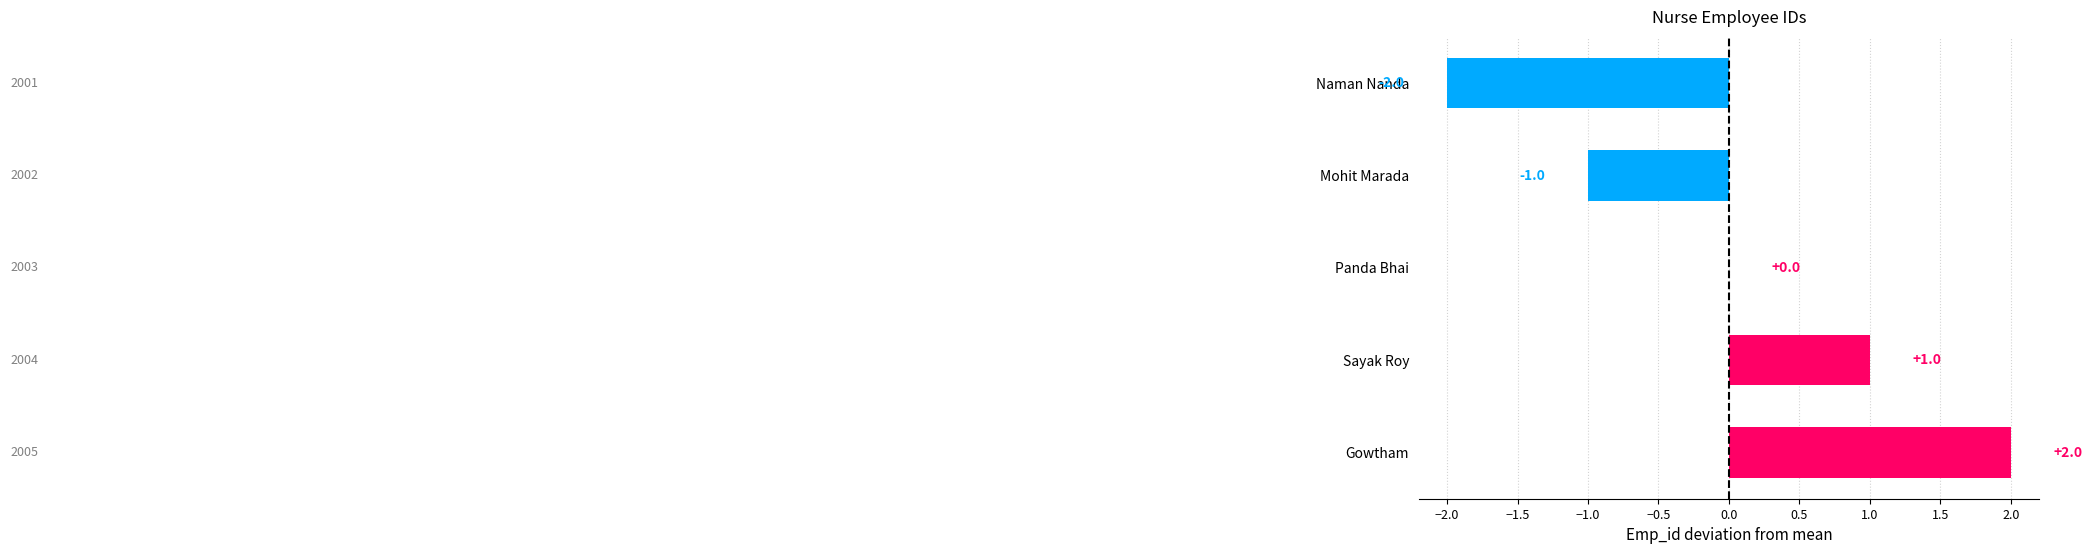

Reading top to bottom, list all the values displayed in this chart.

Naman Nanda=-2	Mohit Marada=-1	Panda Bhai=0	Sayak Roy=1	Gowtham=2